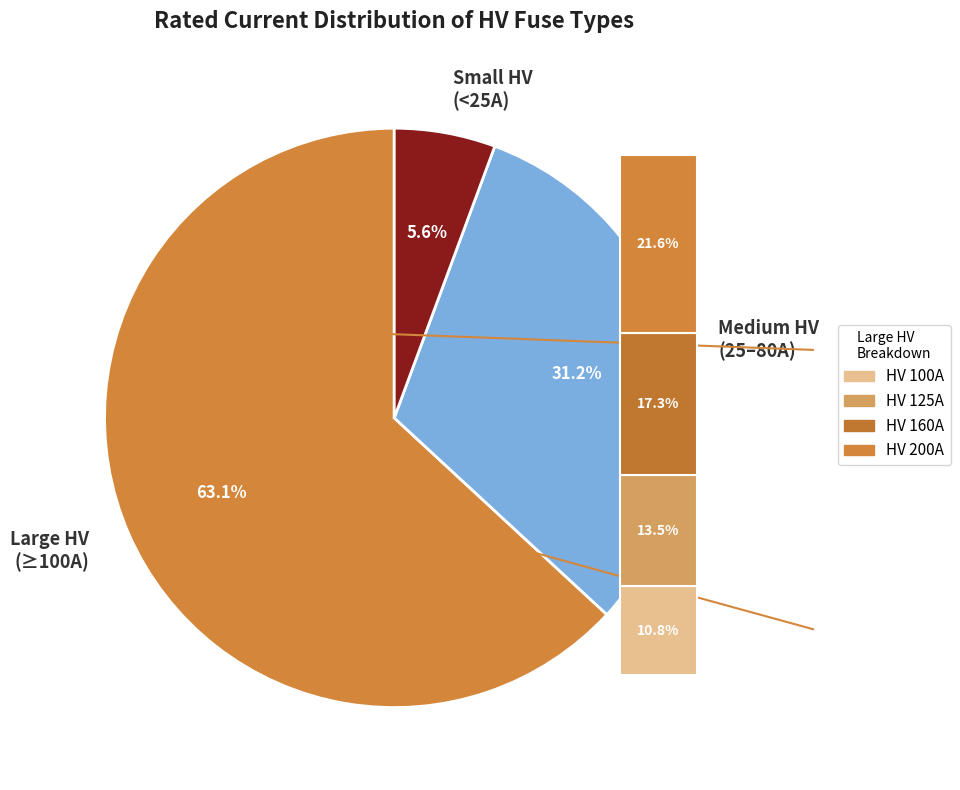

Which has a higher value, HV 100A or HV 125A?

HV 125A